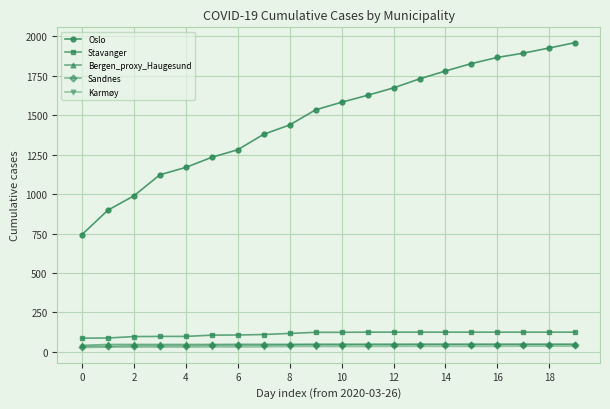

True or false: Karmøy and Stavanger cross at least once.

False